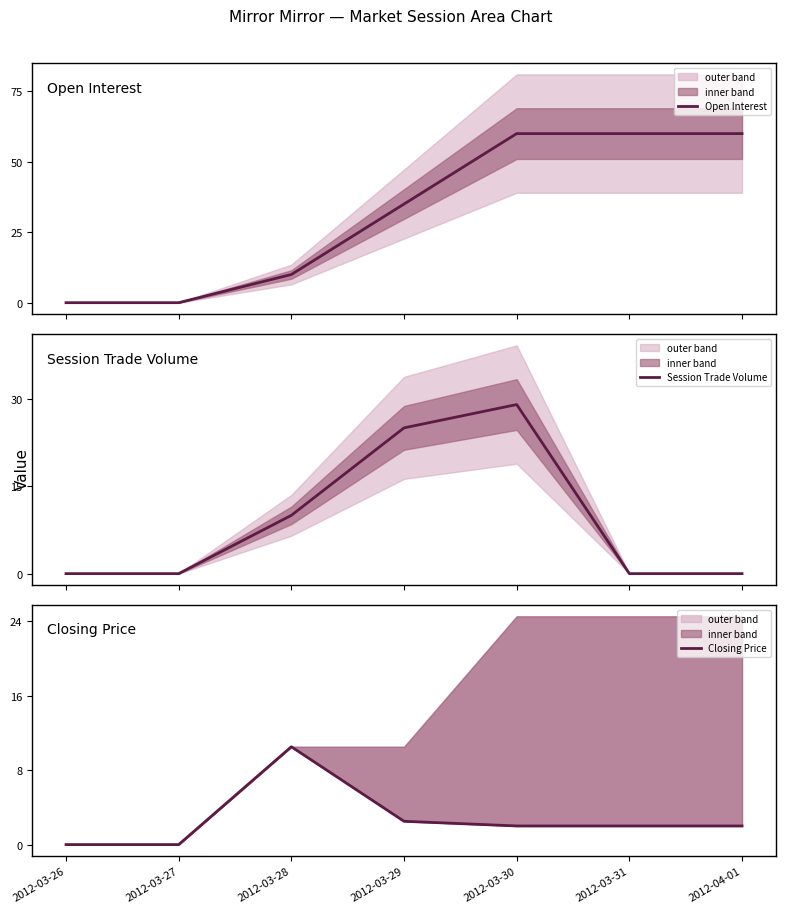

What are all the series names shown in the legend?

Open Interest, Session Trade Volume, Closing Price